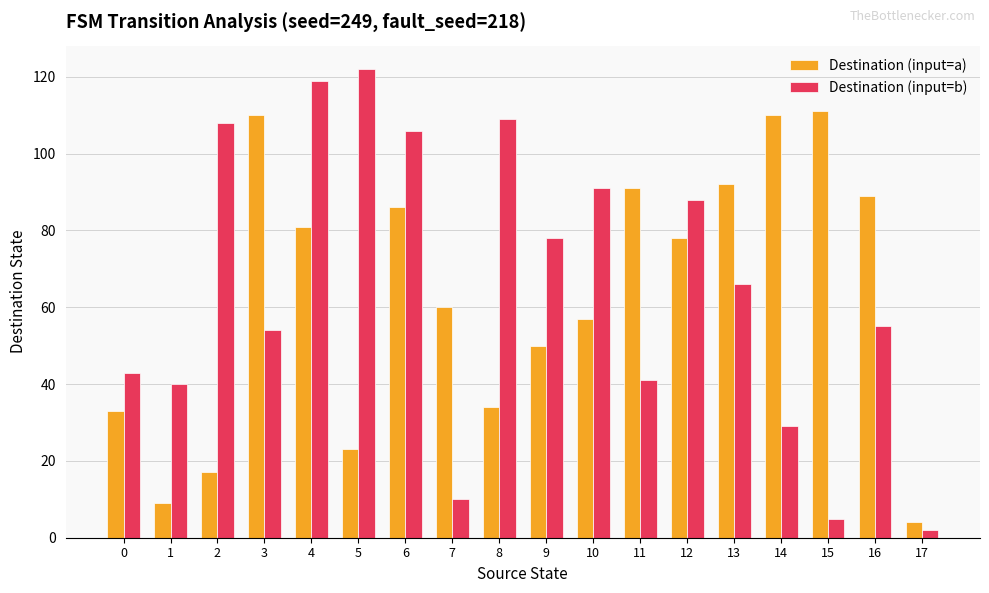

Rank the series by their average value, from highest to lowest.

Destination (input=b), Destination (input=a)